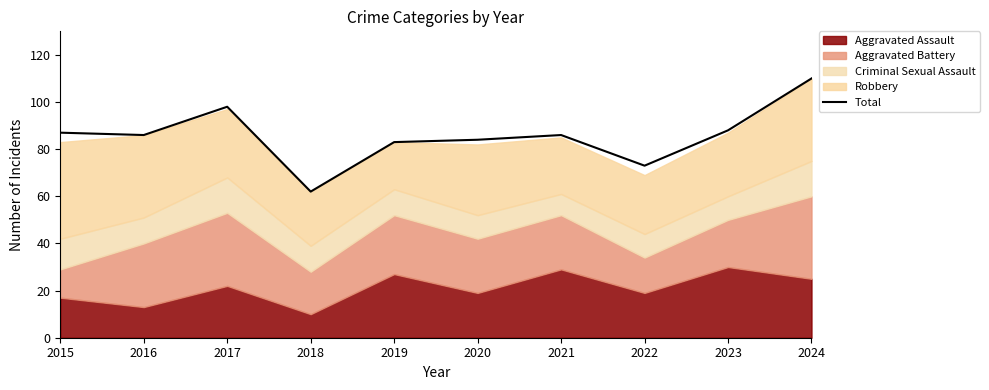

How many points are lower than both their immediate neighbors (excluding endpoints)?

3